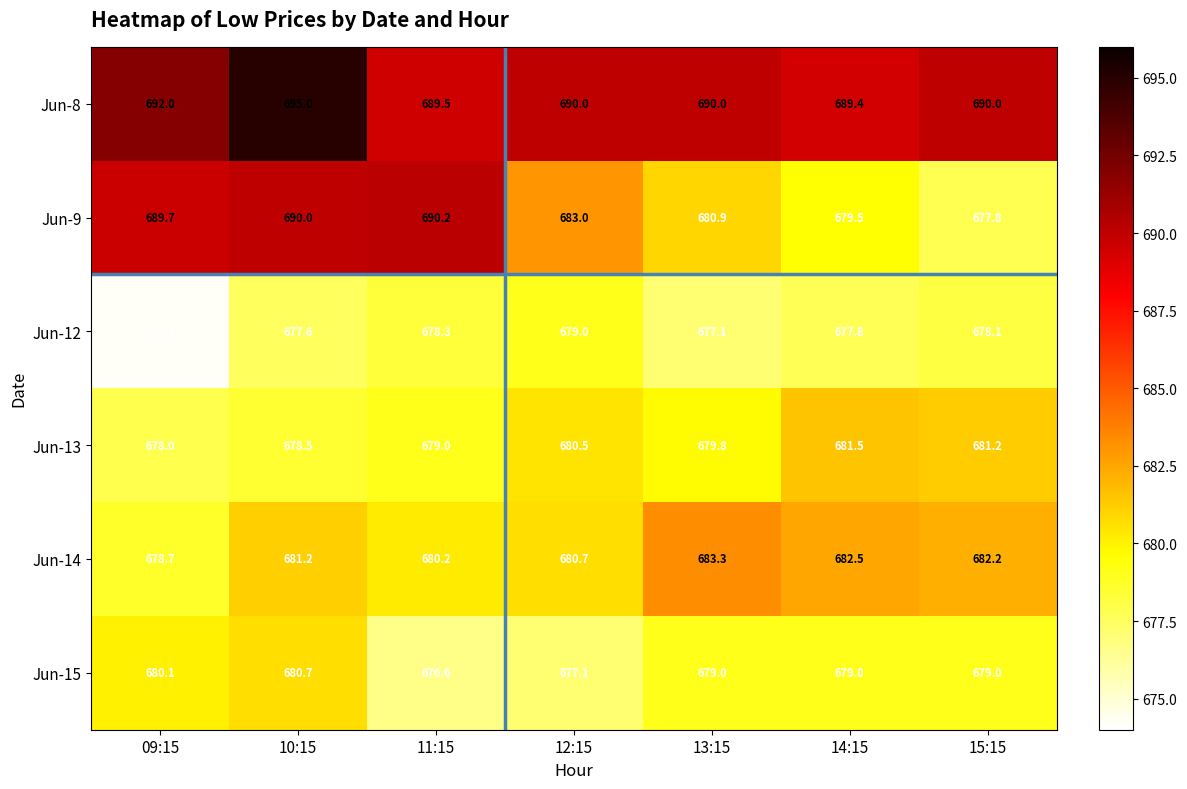

What is the difference between the Jun-13 values at 11:15 and 14:15?

2.5